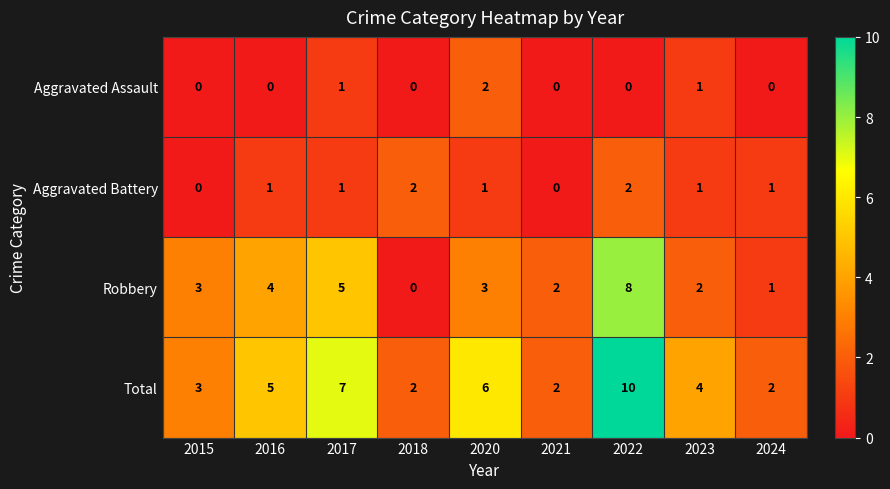

What is the greatest value displayed?

10